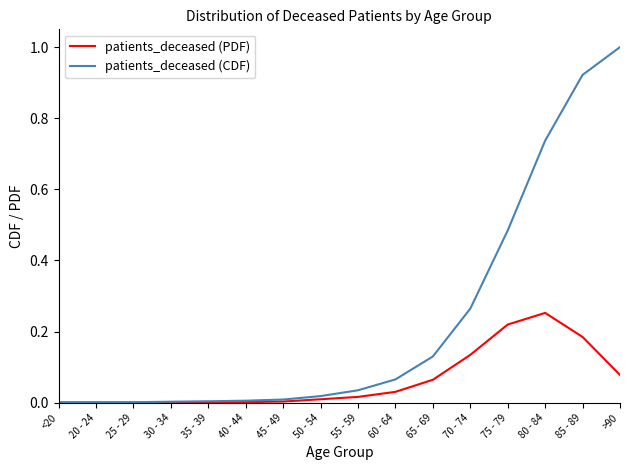

Does the chart have visible grid lines?

No